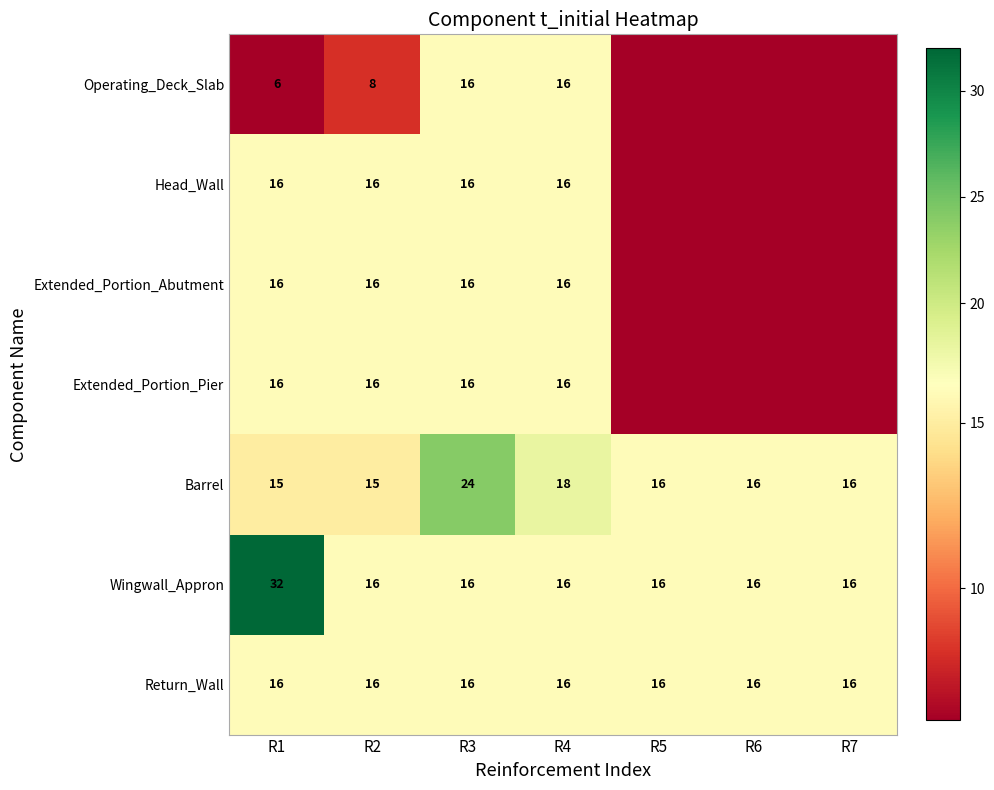

How many values in the Wingwall_Appron series exceed 16?

1